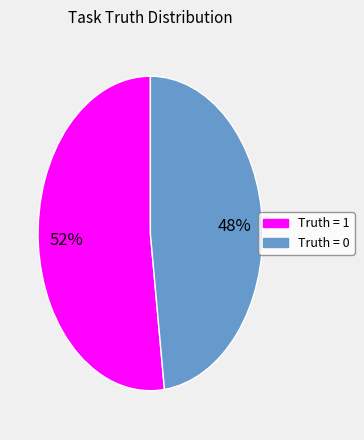

To the nearest percent, what is the average slice percentage?

50%